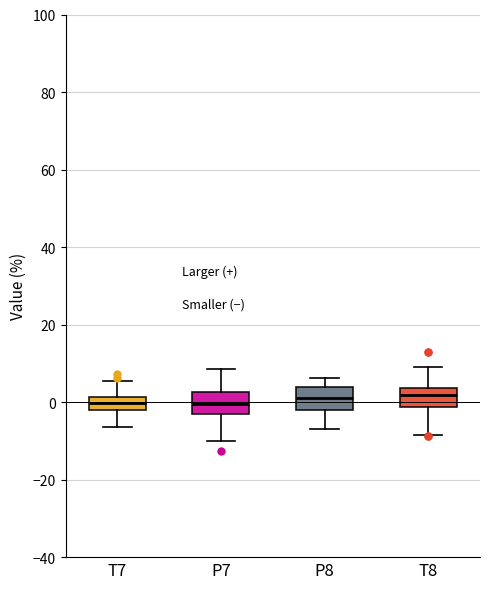

Where does the upper whisker of the box for P8 end on the y-axis? The values are not printed on the chart, so give them approximately, as read against the axis.

6